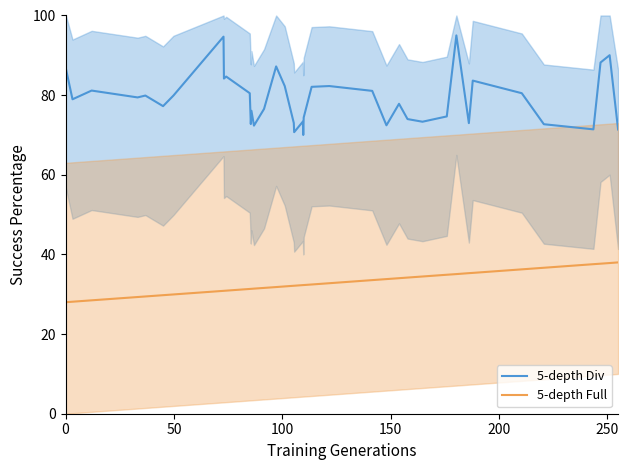

True or false: 5-depth Full has more than 0 interior local peaks.

False